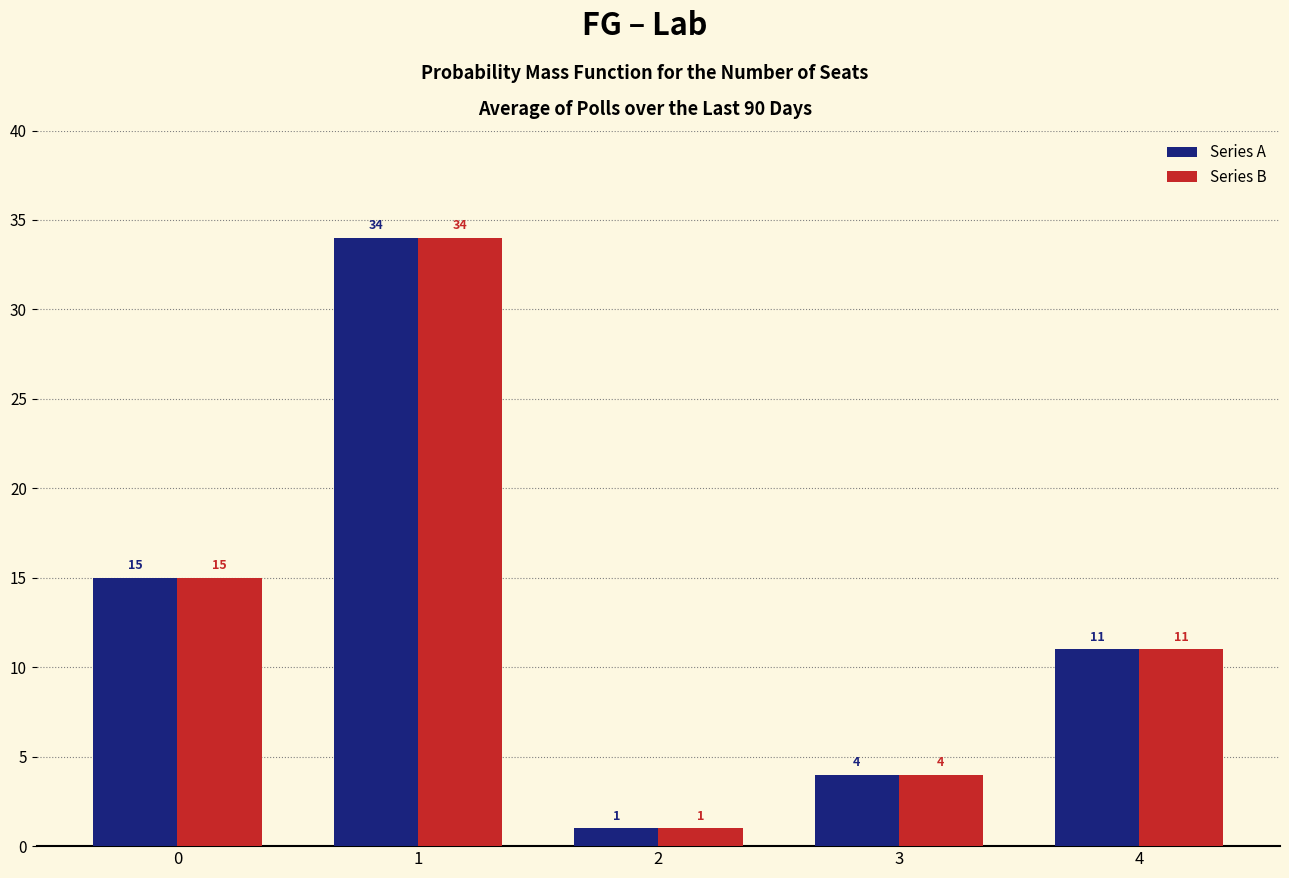

Reading left to right, extract all data points from this chart.

Series A: 0=15	1=34	2=1	3=4	4=11
Series B: 0=15	1=34	2=1	3=4	4=11